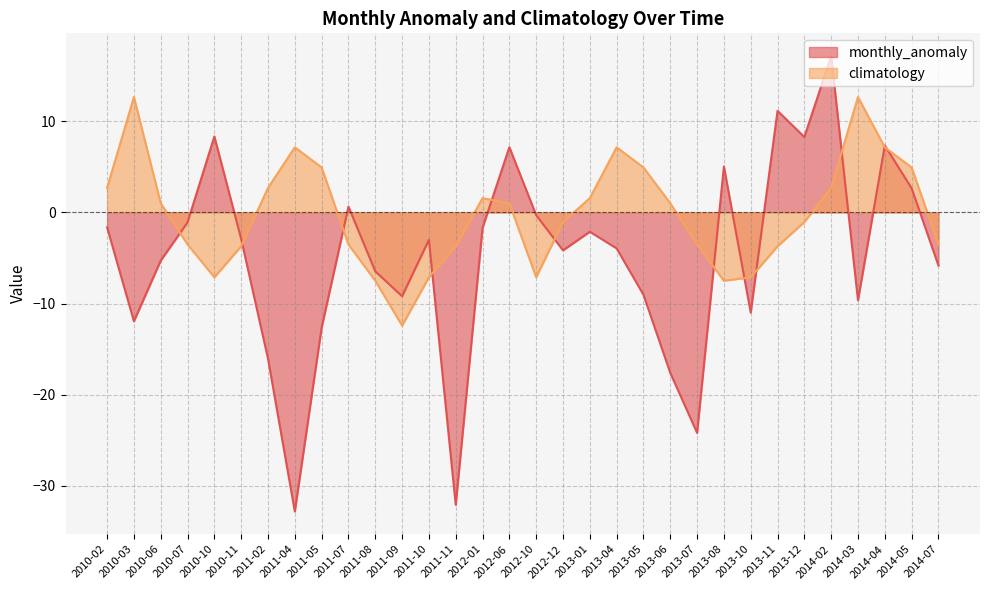

Reading left to right, what are all the values shown in this chart?

monthly_anomaly: 2010-02=-1.6	2010-03=-11.9	2010-06=-5.3	2010-07=-1.1	2010-10=8.3	2010-11=-2.9	2011-02=-16.1	2011-04=-32.8	2011-05=-12.6	2011-07=0.6	2011-08=-6.5	2011-09=-9.2	2011-10=-3.0	2011-11=-32.1	2012-01=-1.7	2012-06=7.2	2012-10=-0.3	2012-12=-4.2	2013-01=-2.1	2013-04=-3.9	2013-05=-9.0	2013-06=-17.6	2013-07=-24.2	2013-08=5.0	2013-10=-11.0	2013-11=11.2	2013-12=8.3	2014-02=17.2	2014-03=-9.6	2014-04=7.3	2014-05=2.7	2014-07=-5.8
climatology: 2010-02=2.7	2010-03=12.7	2010-06=1.0	2010-07=-3.5	2010-10=-7.1	2010-11=-3.7	2011-02=2.7	2011-04=7.2	2011-05=4.9	2011-07=-3.5	2011-08=-7.5	2011-09=-12.4	2011-10=-7.1	2011-11=-3.7	2012-01=1.6	2012-06=1.0	2012-10=-7.1	2012-12=-1.1	2013-01=1.6	2013-04=7.2	2013-05=4.9	2013-06=1.0	2013-07=-3.5	2013-08=-7.5	2013-10=-7.1	2013-11=-3.7	2013-12=-1.1	2014-02=2.7	2014-03=12.7	2014-04=7.2	2014-05=4.9	2014-07=-3.5